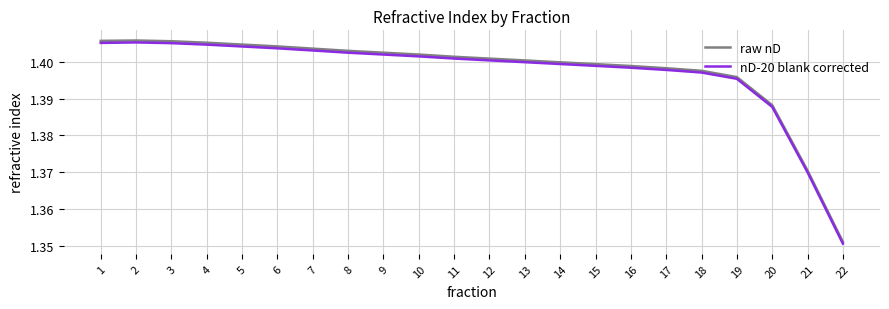

Does the chart have visible grid lines?

Yes